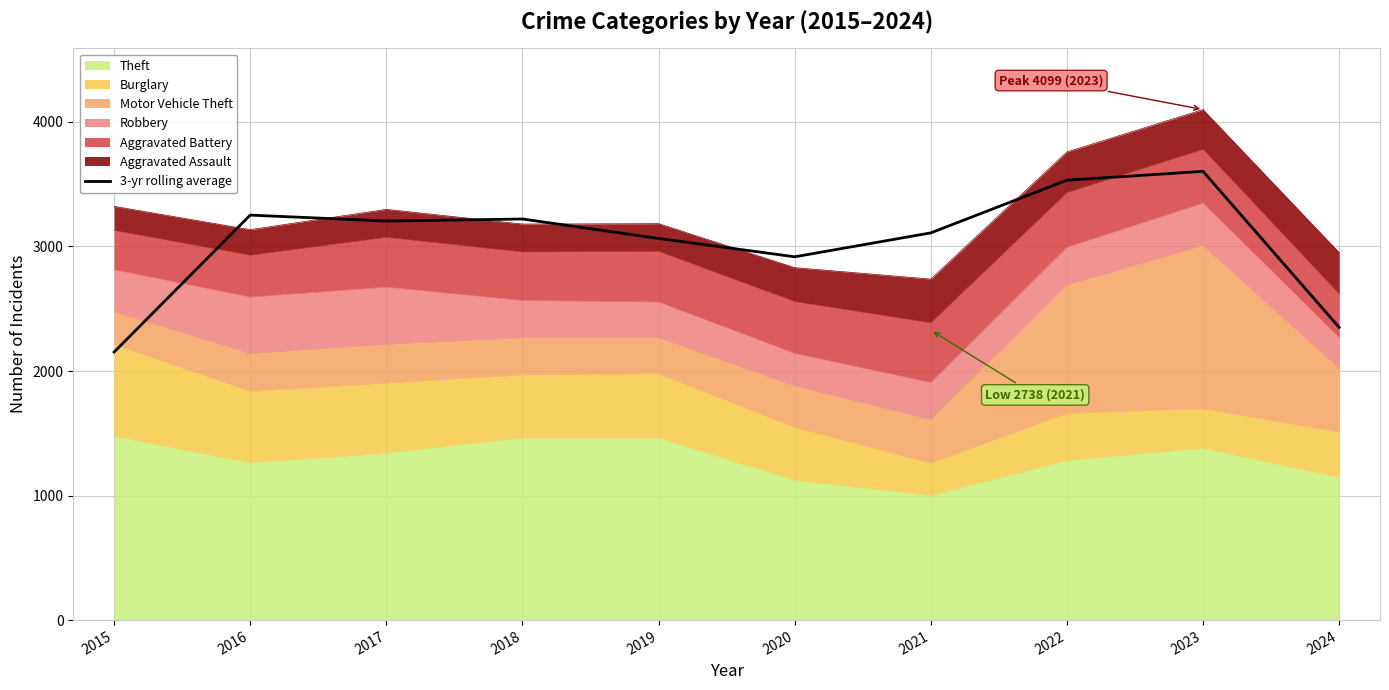

What is the maximum value shown in the chart?

3603.0